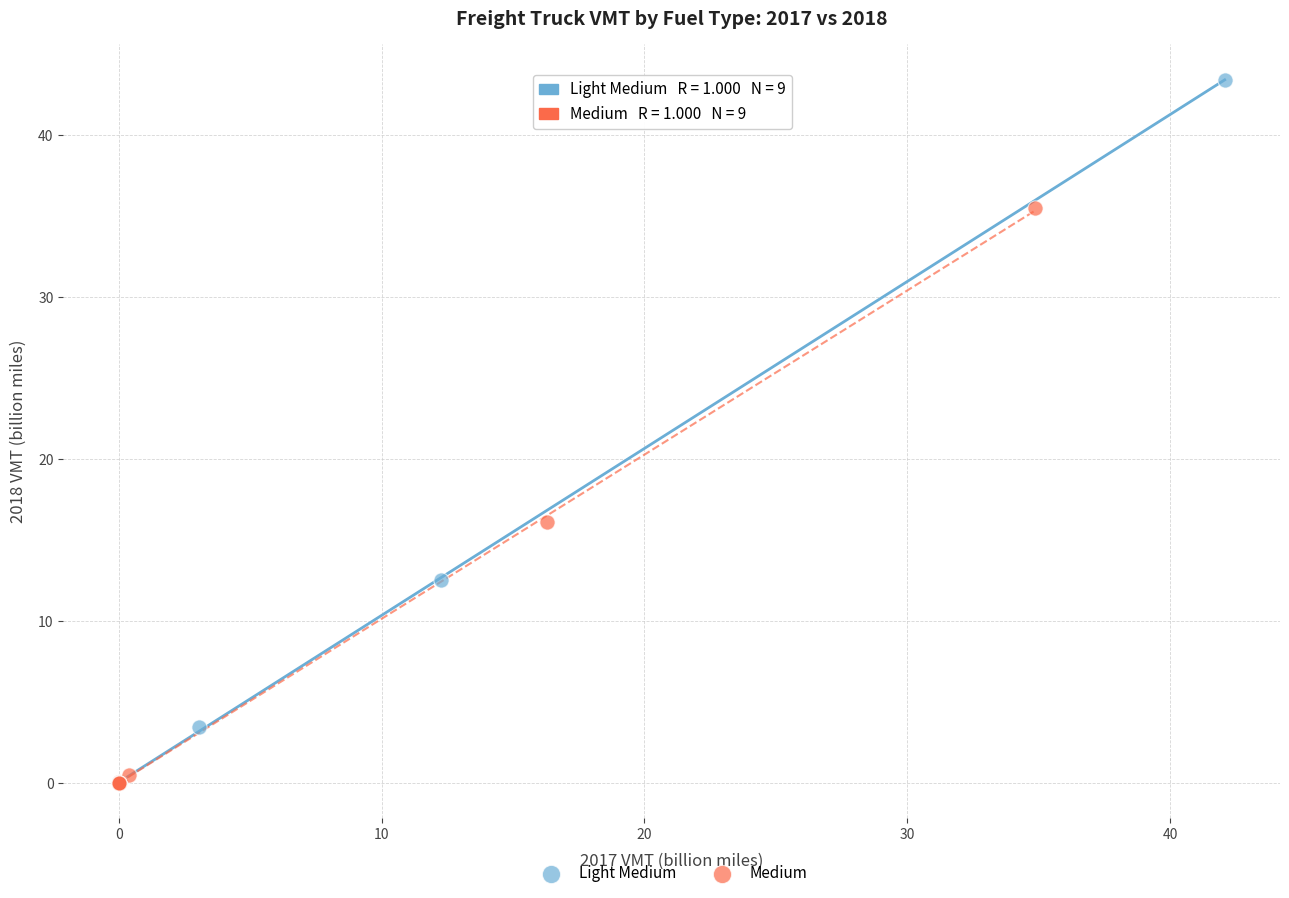

Which series contains the highest Y value?

Light Medium